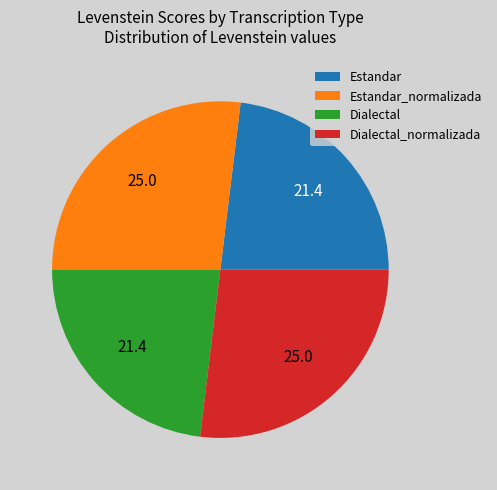

Is there a majority slice in this chart?

No